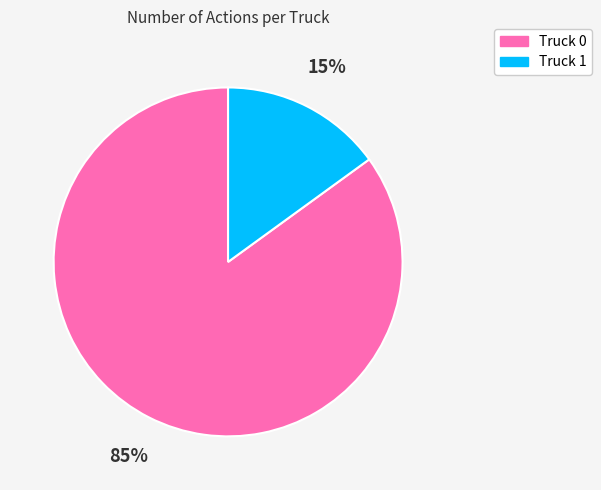

Rank the categories by value from highest to lowest.

Truck 0, Truck 1